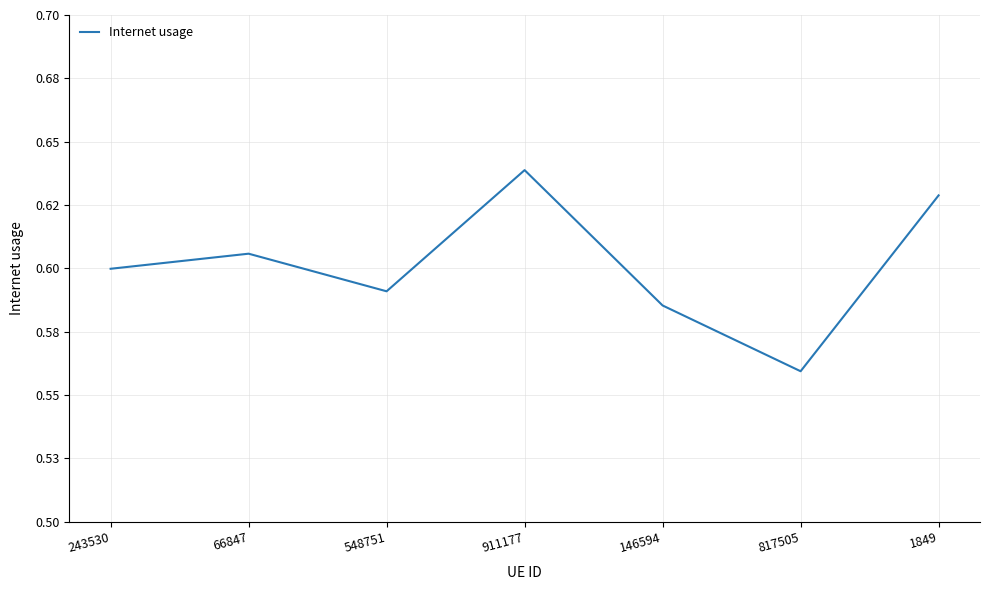

What is the difference between the values at 1849 and 817505?

0.1